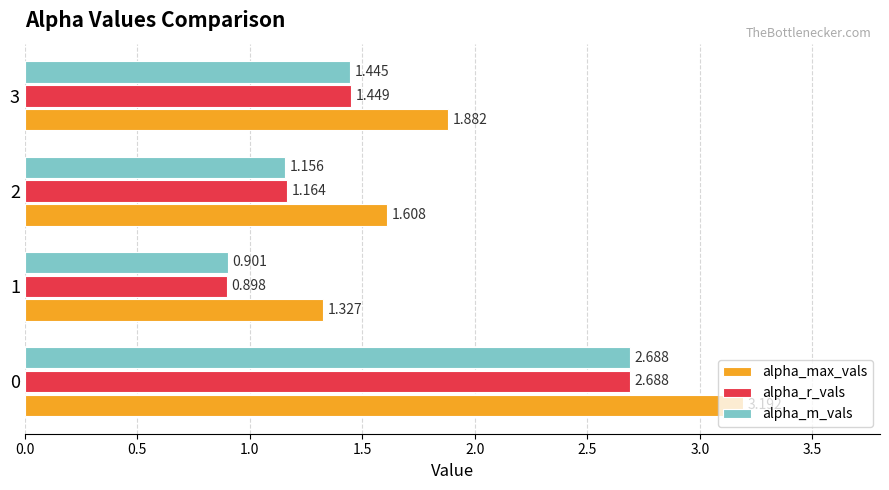

What is the sum of all alpha_r_vals values?

6.2